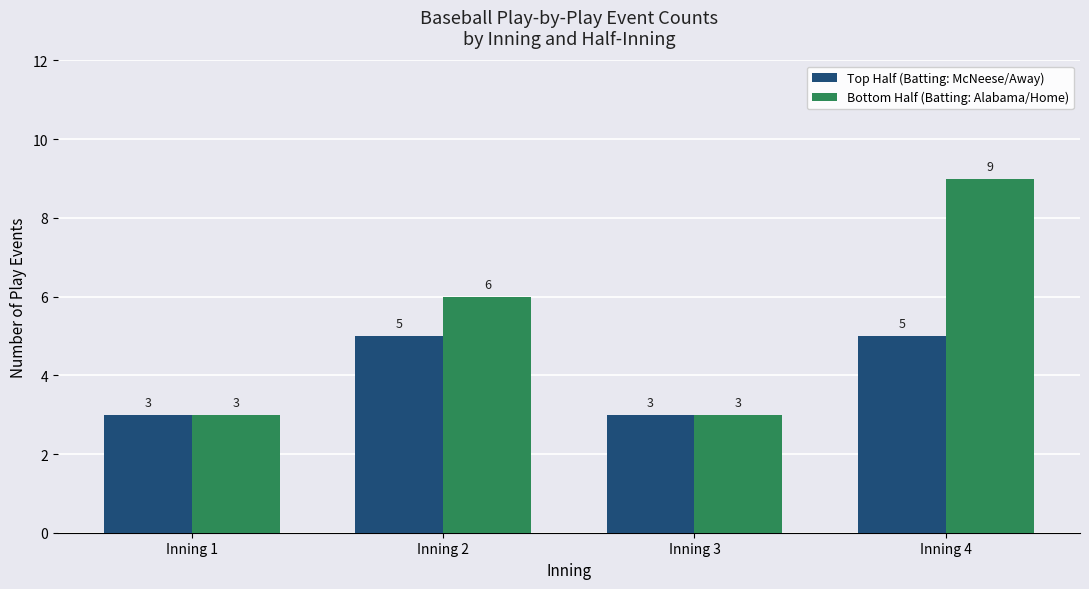

What is the sum of the Top Half (Batting: McNeese/Away) values at Inning 3 and Inning 4?

8